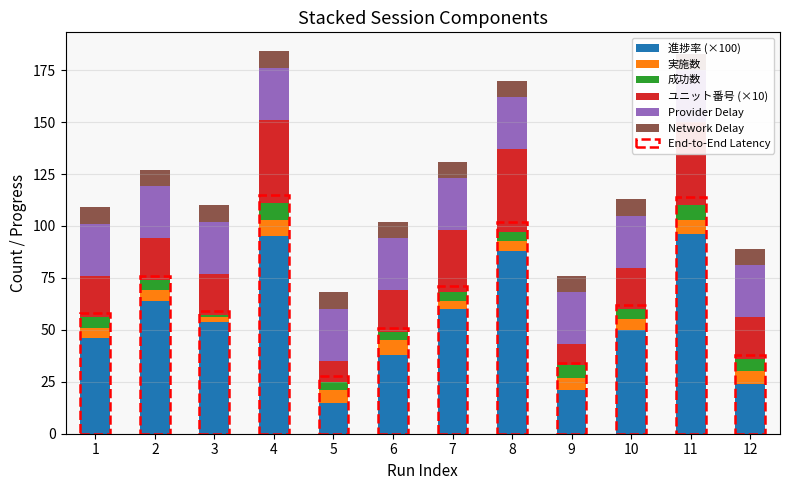

What is the value of the Network Delay bar at the 4th from the left?

8